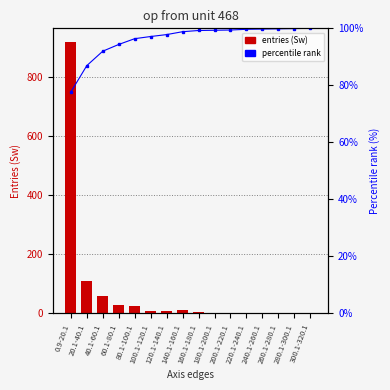

What is the spread (max minus min) of values at 60.1-80.1?

66.3